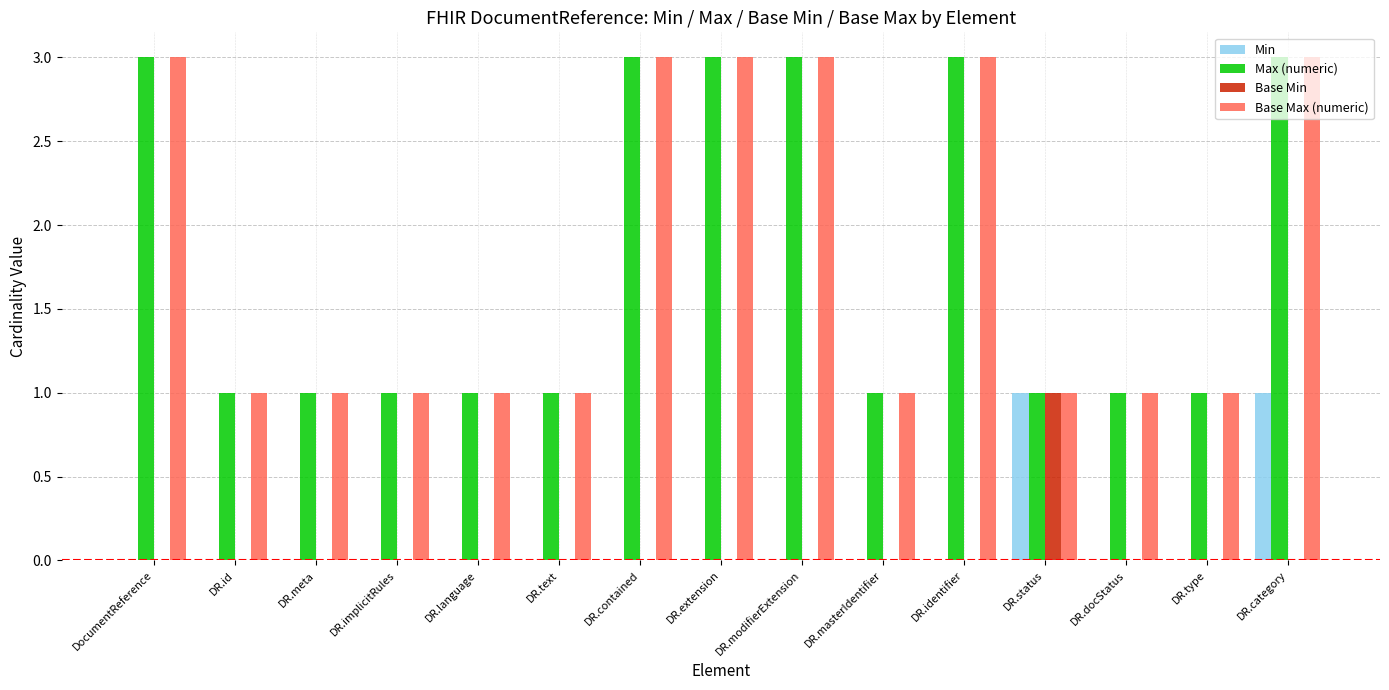

Count the number of data series in this chart.

4